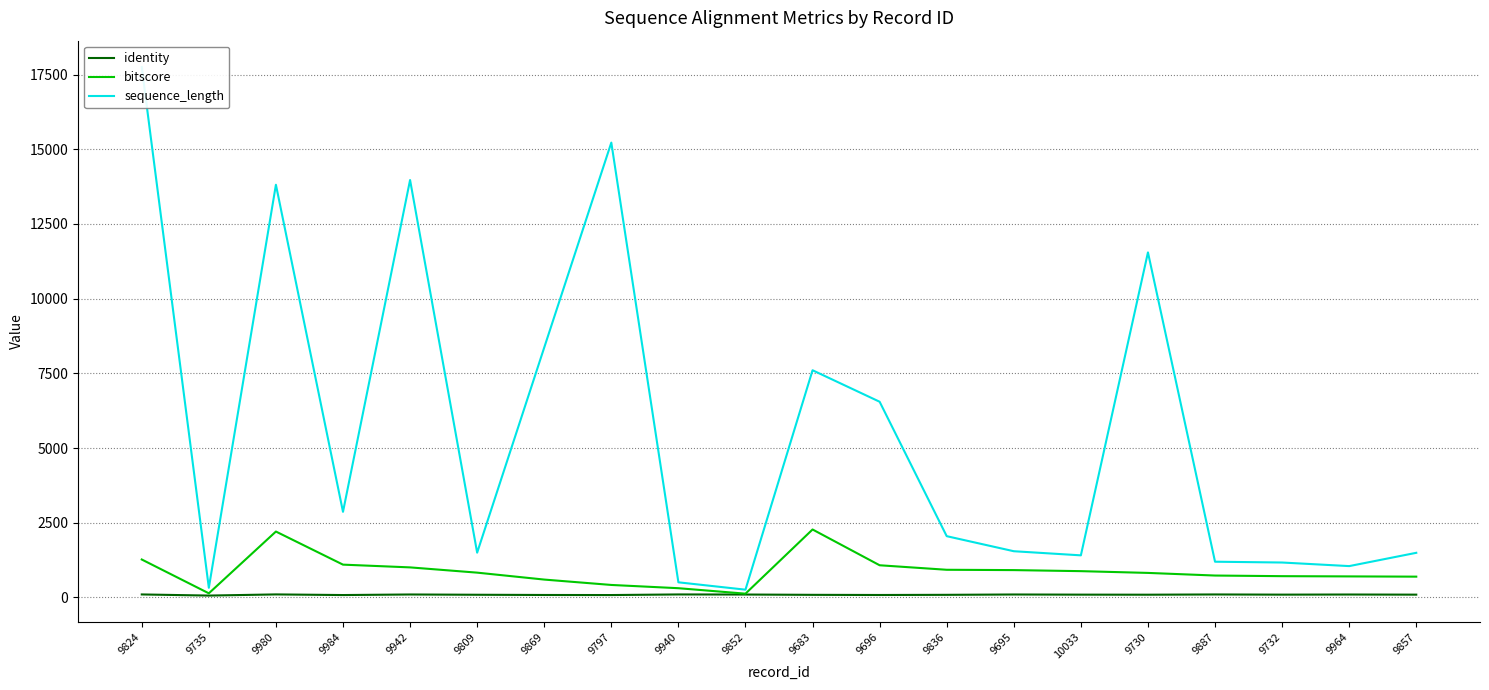

What is the difference between the identity values at 9940 and 9836?

12.8